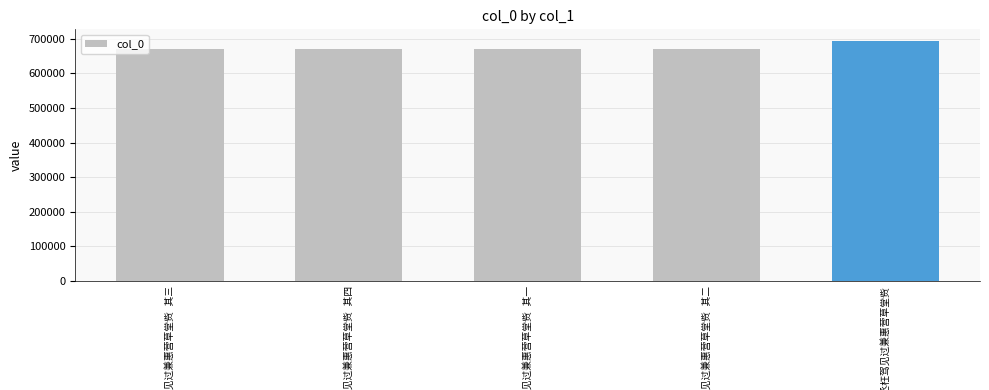

What is the smallest value displayed?

670953